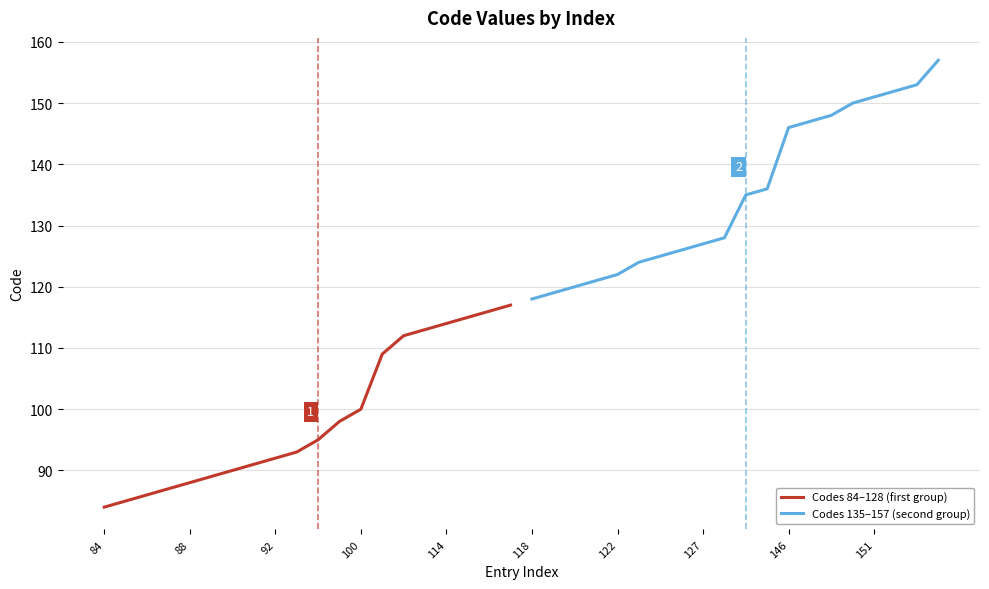

What is the value of the Codes 135–157 (second group) point at the 4th from the left?

121